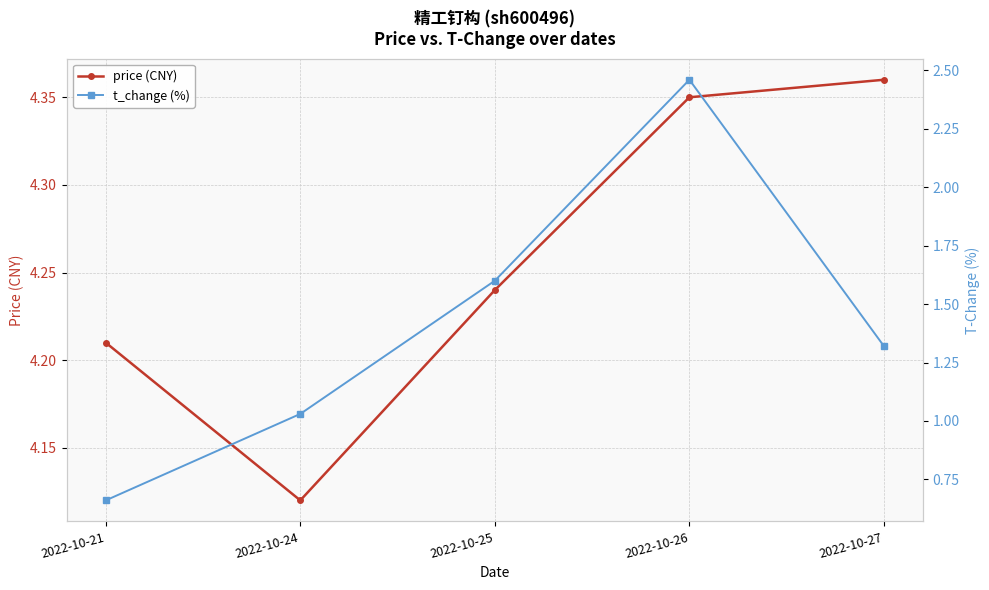

How many lines are shown in the chart?

2